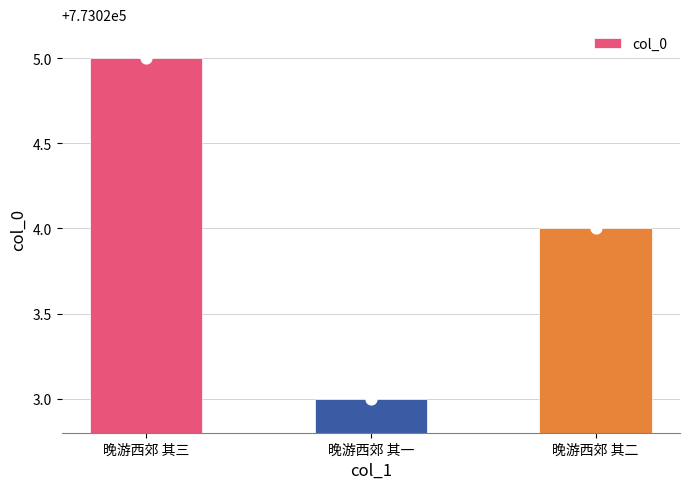

Between 晚游西郊 其一 and 晚游西郊 其二, which is larger?

晚游西郊 其二